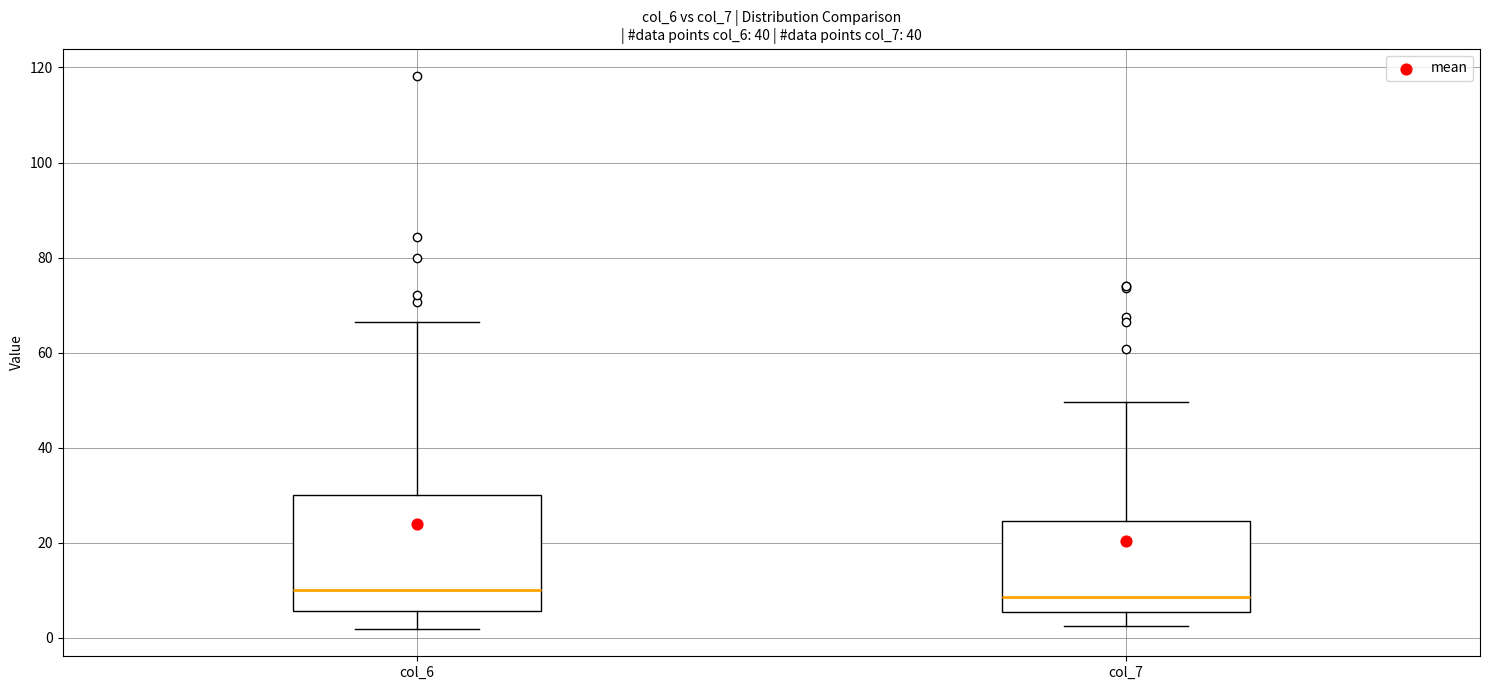

Reading left to right, transcribe this box plot: for each box, give where its median line is, the range the box spans, and where its two whiskers end, as read against the y-axis. The values are not printed on the chart, so give them approximately, as read against the axis.

col_6: median 10, box 6 to 30, whiskers 2 to 66
col_7: median 8, box 6 to 24, whiskers 2 to 50